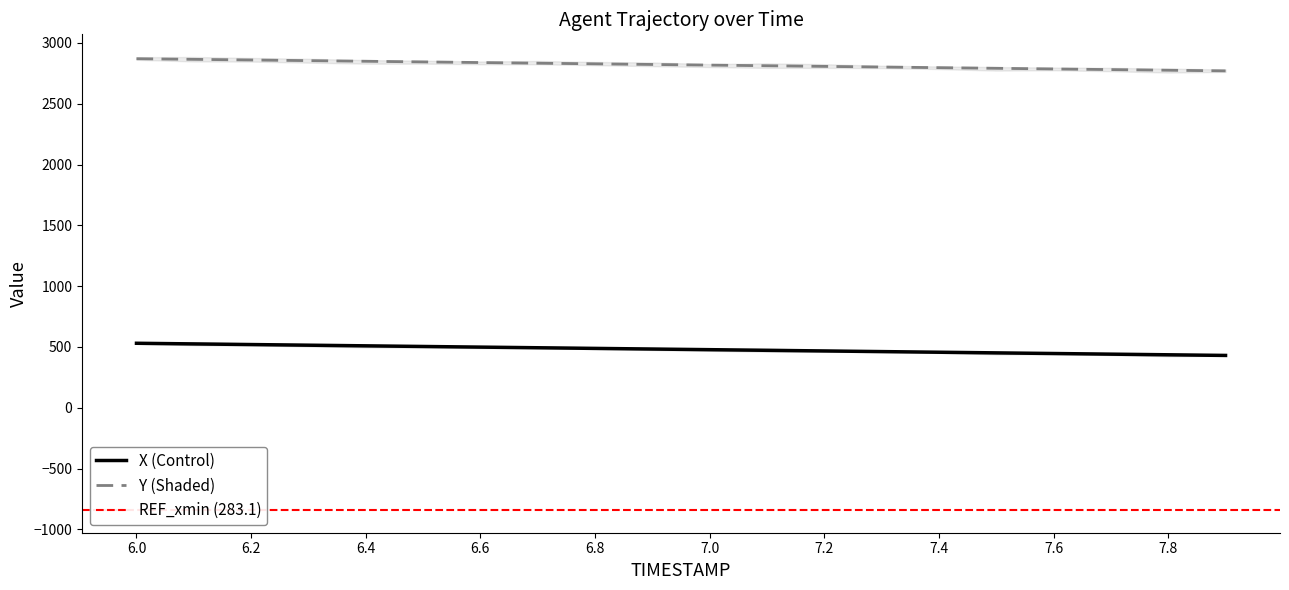

True or false: Y (Shaded) and X (Control) intersect in this chart.

False